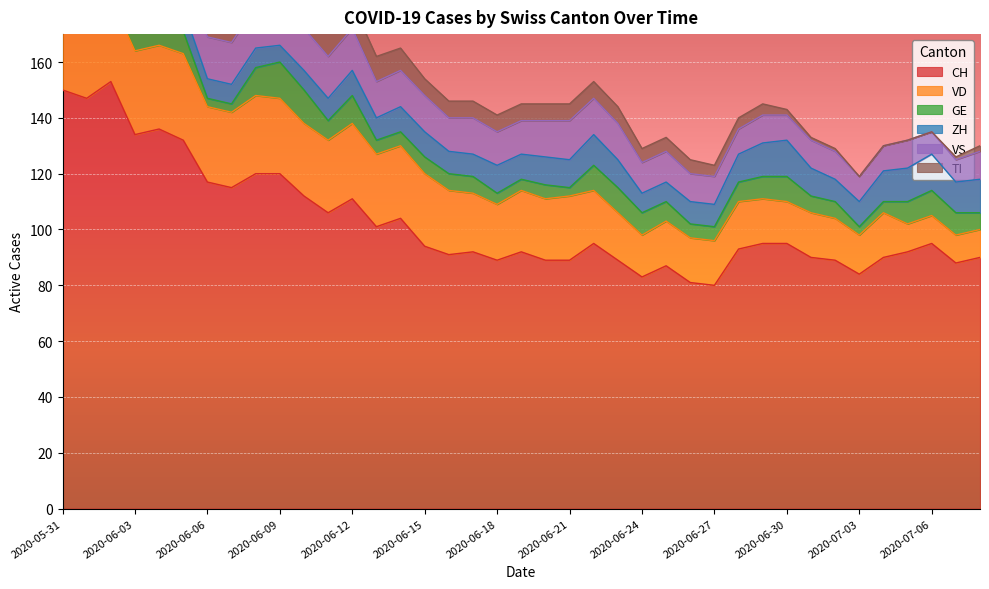

How many data points in TI are above 6?

15